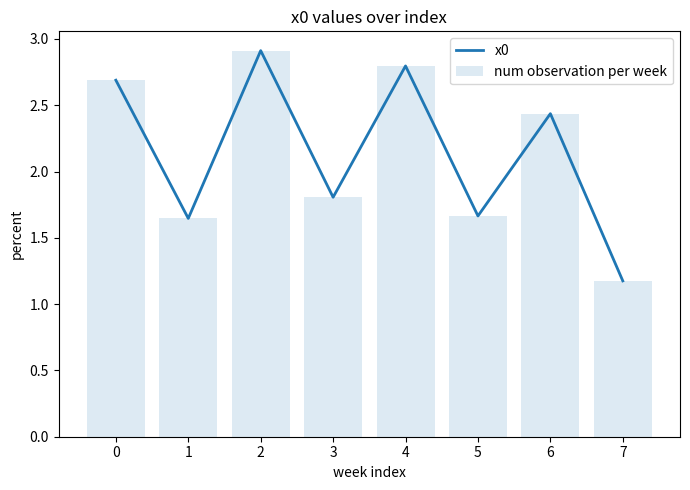

What is the value of the num observation per week bar at the 6th from the left?

1.7